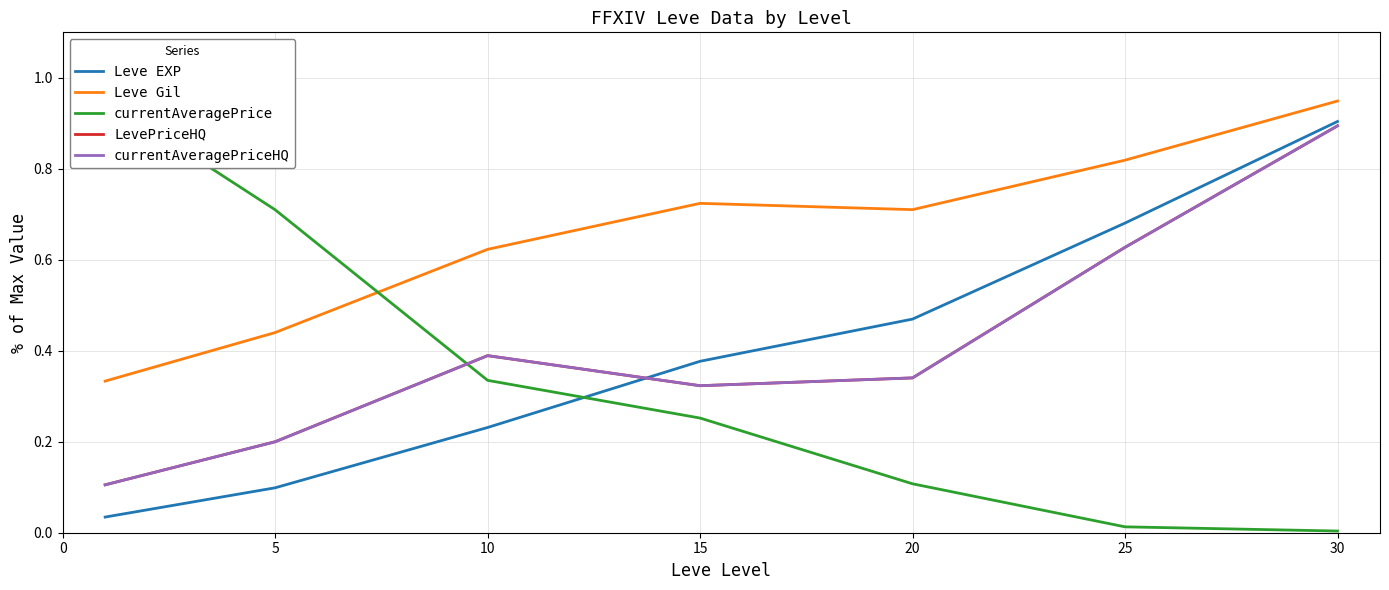

In LevePriceHQ, how many points are higher than both neighbors (excluding endpoints)?

1